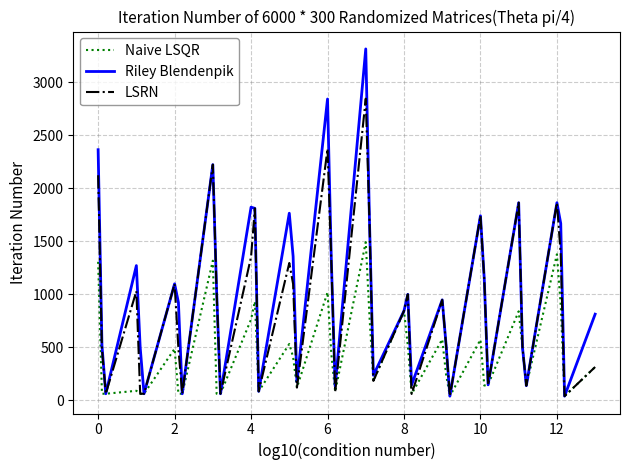

List the series in order of their peak value, highest first.

Riley Blendenpik, LSRN, Naive LSQR